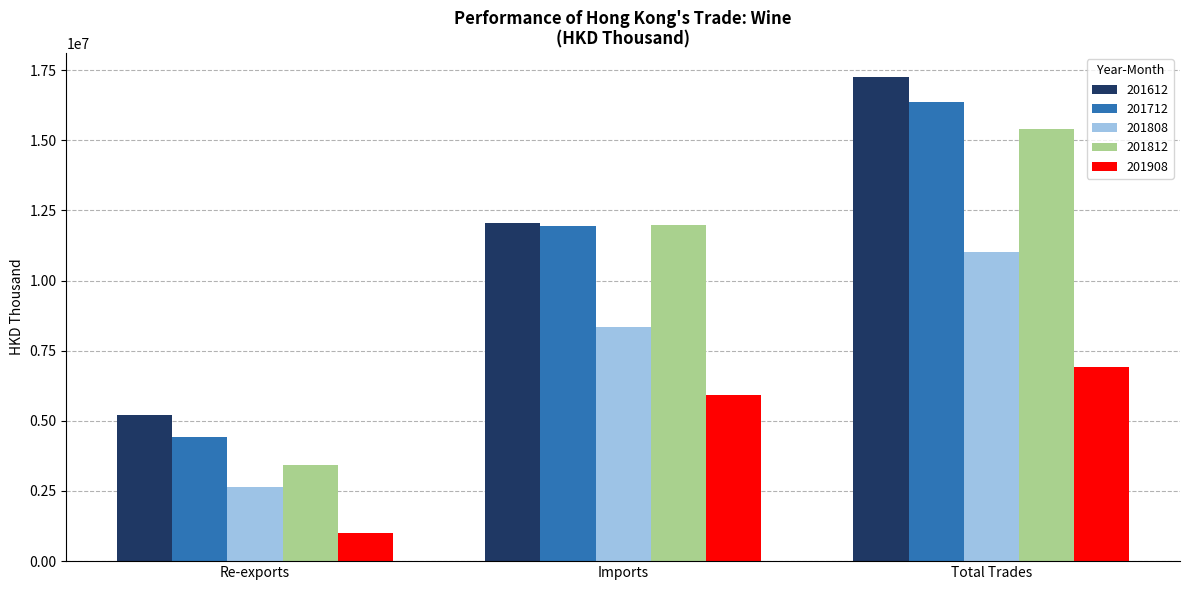

The 201612 series shows 17242219.7 at Total Trades. True or false?

True